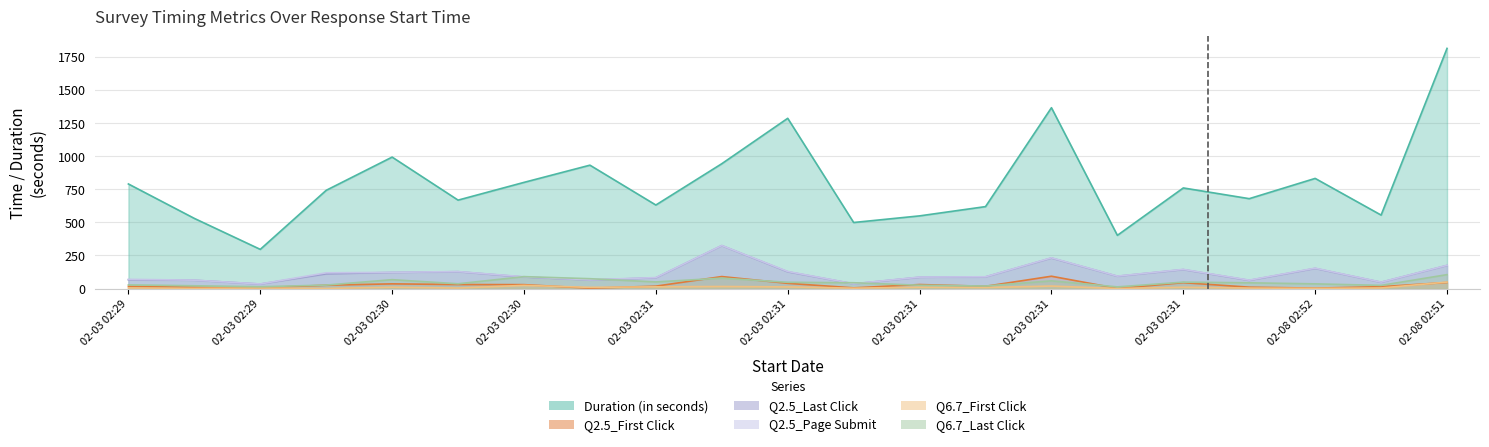

How many lines are shown in the chart?

6